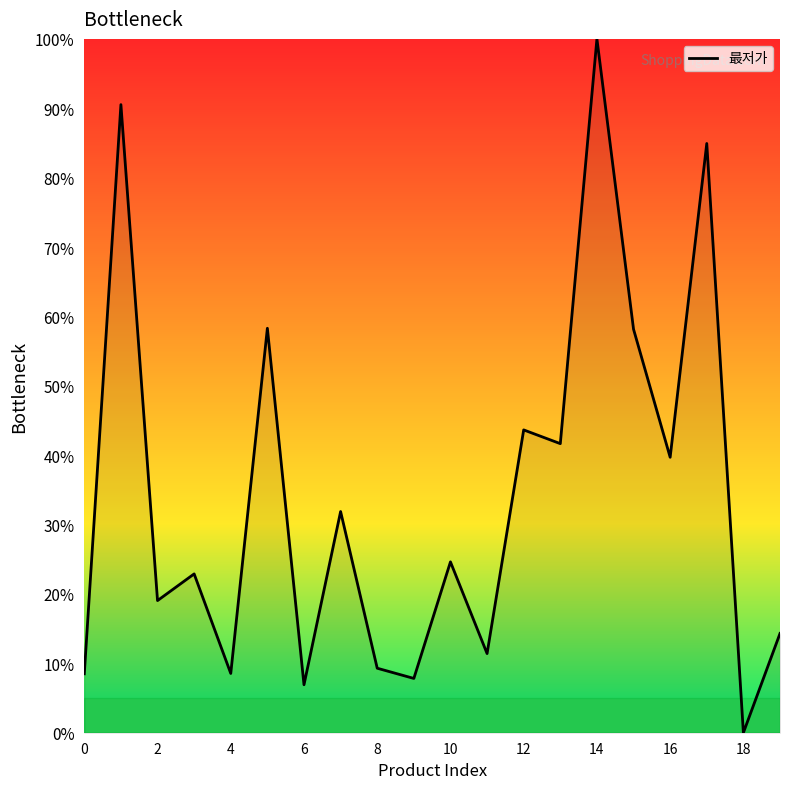

What is the difference between the maximum and minimum values?

100.0